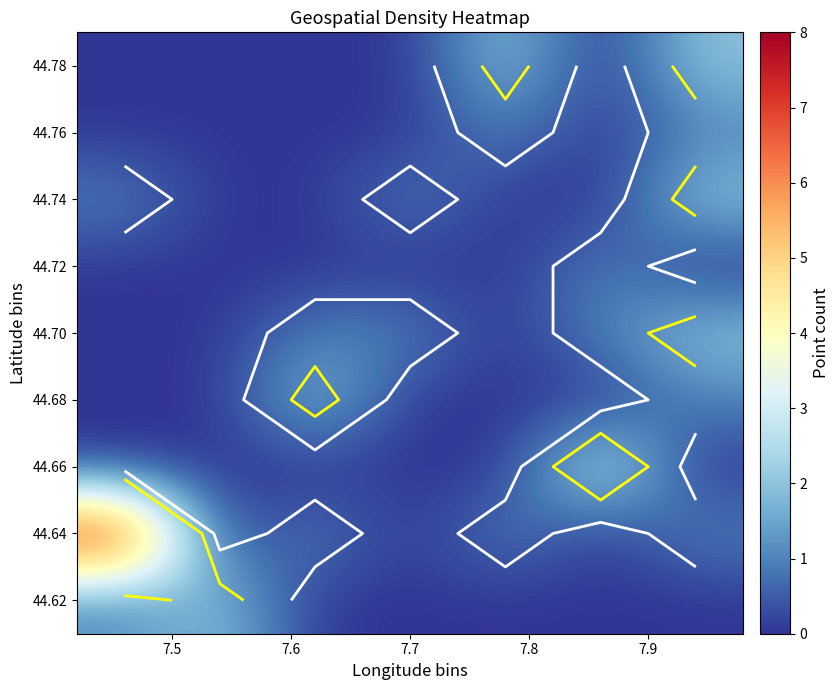

At how many categories does at least one series exceed 0?

7